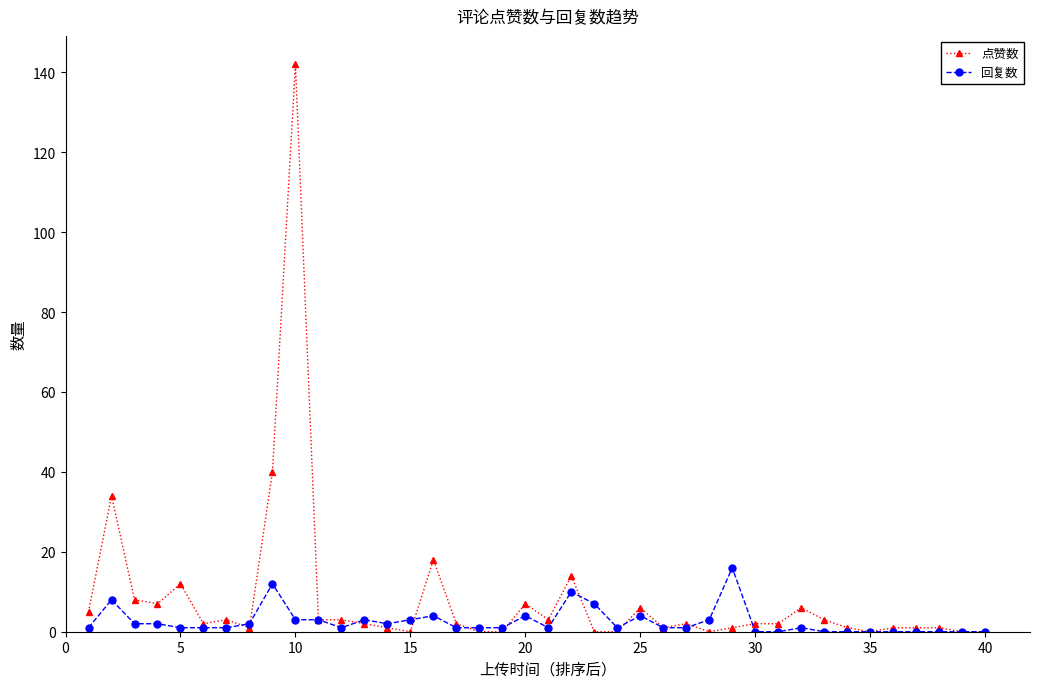

True or false: 回复数 has more than 2 points higher than both neighbors.

True